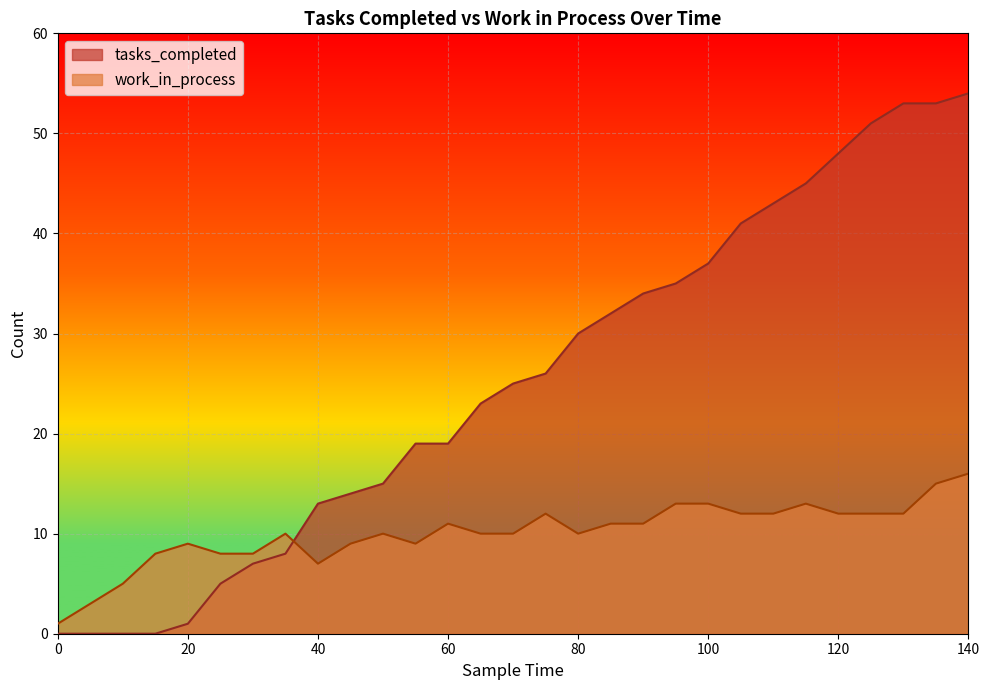

The tasks_completed series shows 48 at 120. True or false?

True